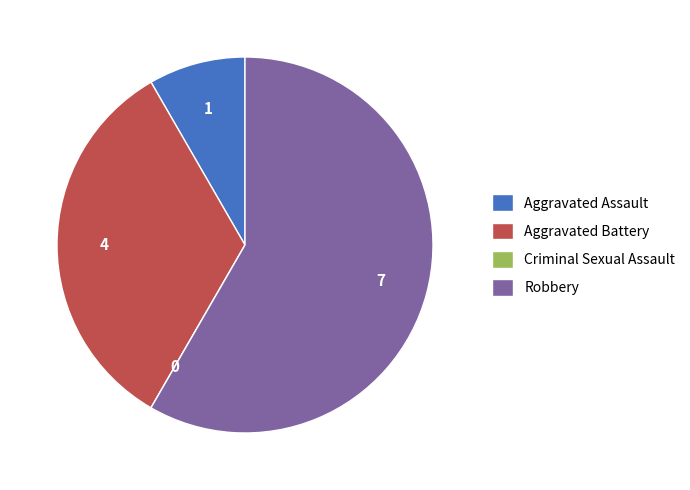

Does Robbery account for over 50% of the chart?

Yes